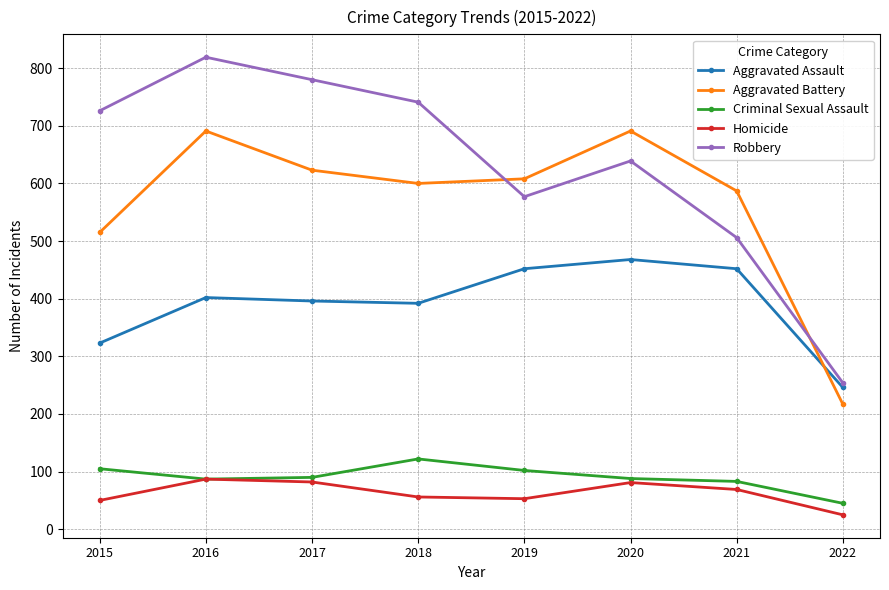

Which series has the largest range (max minus min)?

Robbery